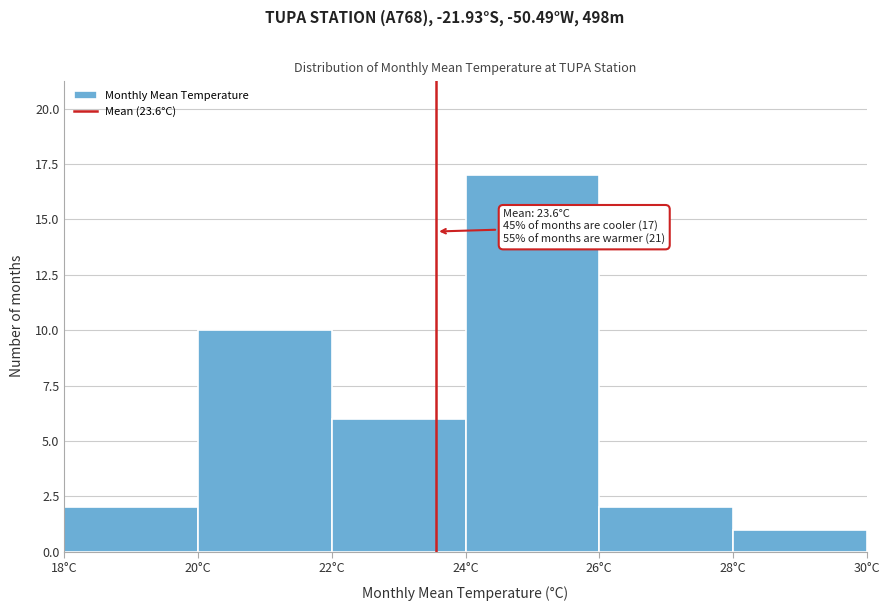

Which range on the x-axis has the tallest bar?

24 to 26